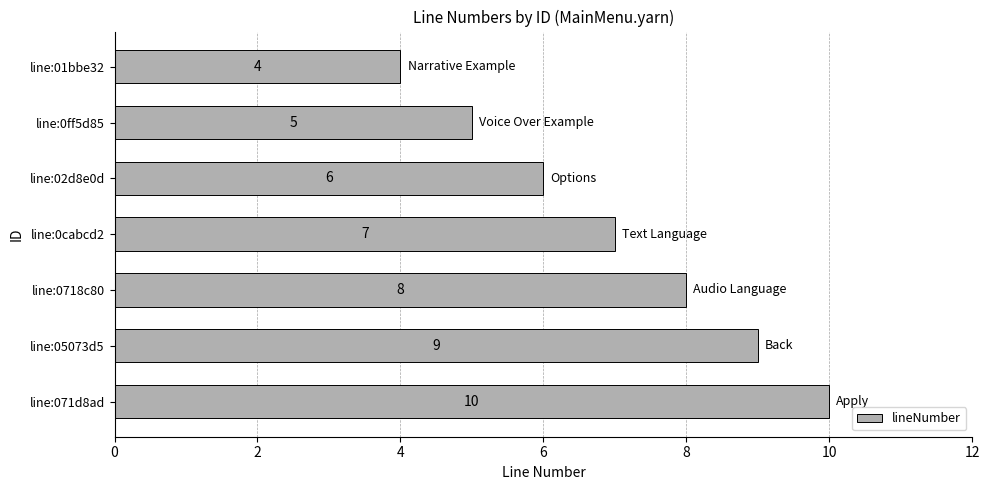

List the labels in order of value, largest first.

line:071d8ad, line:05073d5, line:0718c80, line:0cabcd2, line:02d8e0d, line:0ff5d85, line:01bbe32